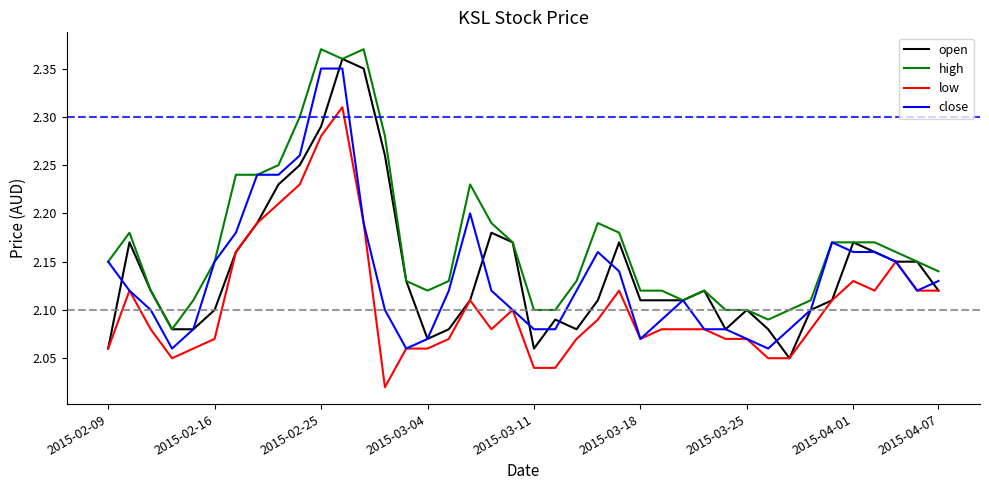

True or false: low and high cross at least once.

False